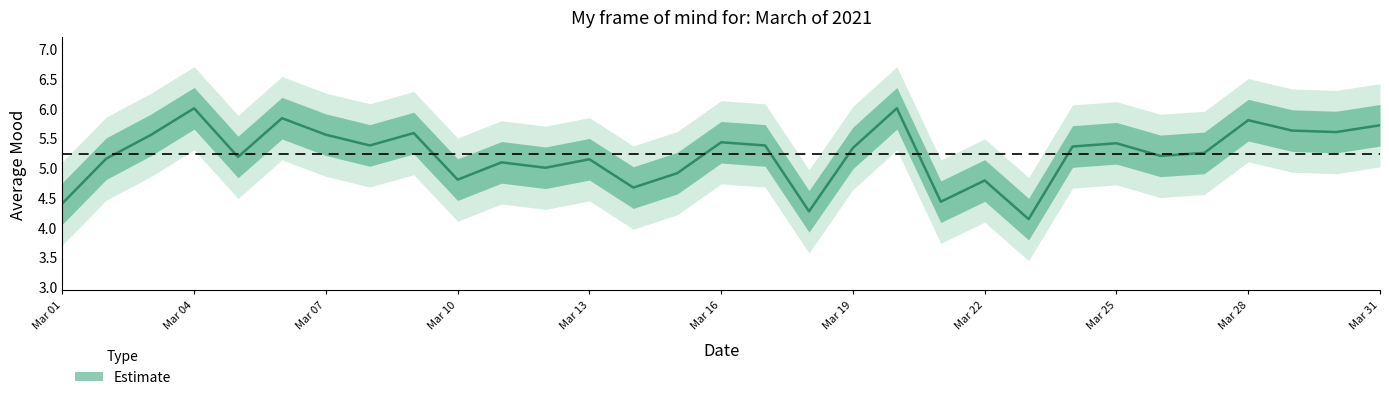

What is the value of the 26th point from the left?

5.2